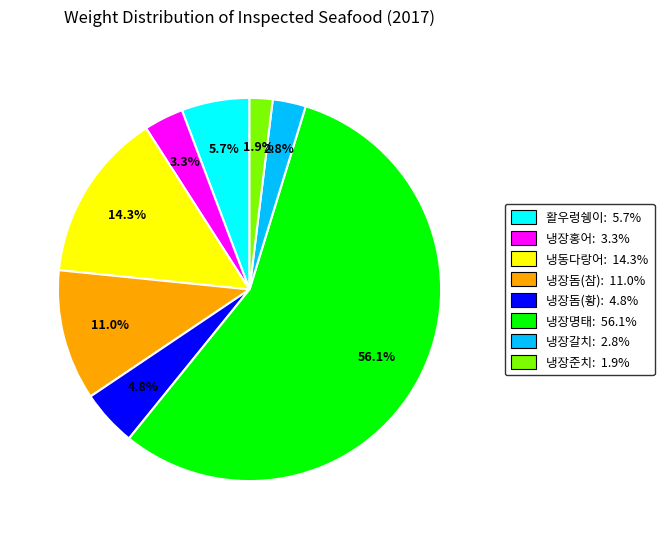

How many slices are in this pie chart?

8